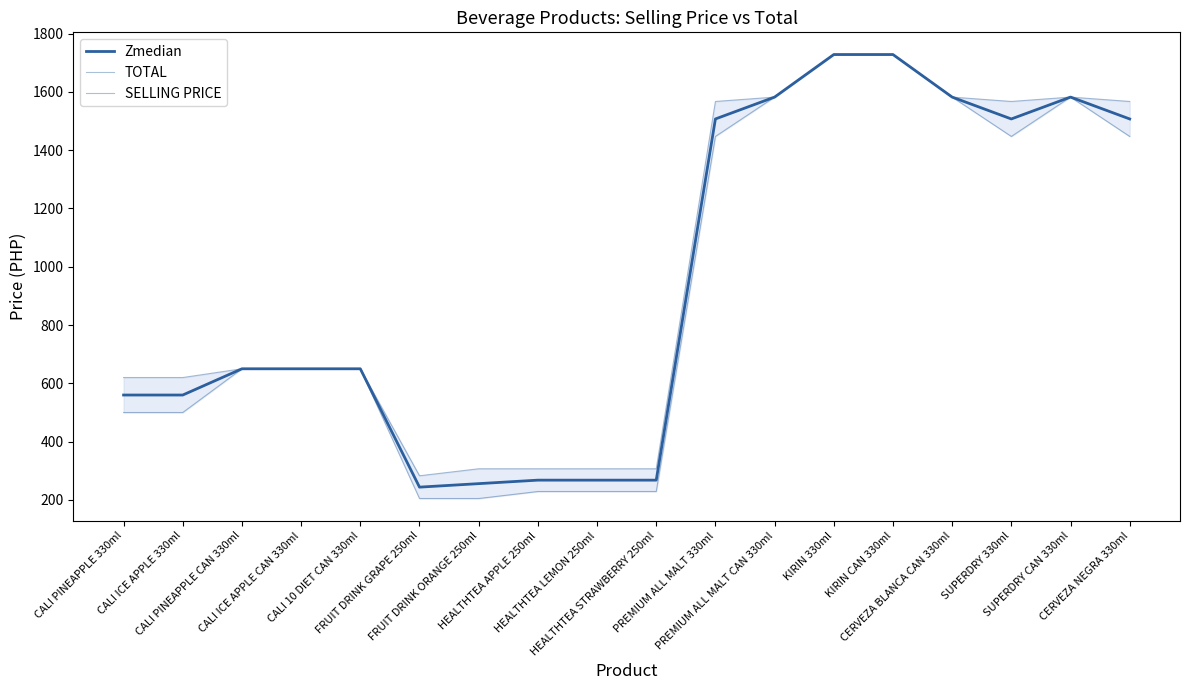

List the labels in order of TOTAL value, smallest first.

FRUIT DRINK GRAPE 250ml, FRUIT DRINK ORANGE 250ml, HEALTHTEA APPLE 250ml, HEALTHTEA LEMON 250ml, HEALTHTEA STRAWBERRY 250ml, CALI PINEAPPLE 330ml, CALI ICE APPLE 330ml, CALI PINEAPPLE CAN 330ml, CALI ICE APPLE CAN 330ml, CALI 10 DIET CAN 330ml, PREMIUM ALL MALT 330ml, SUPERDRY 330ml, CERVEZA NEGRA 330ml, PREMIUM ALL MALT CAN 330ml, CERVEZA BLANCA CAN 330ml, SUPERDRY CAN 330ml, KIRIN 330ml, KIRIN CAN 330ml